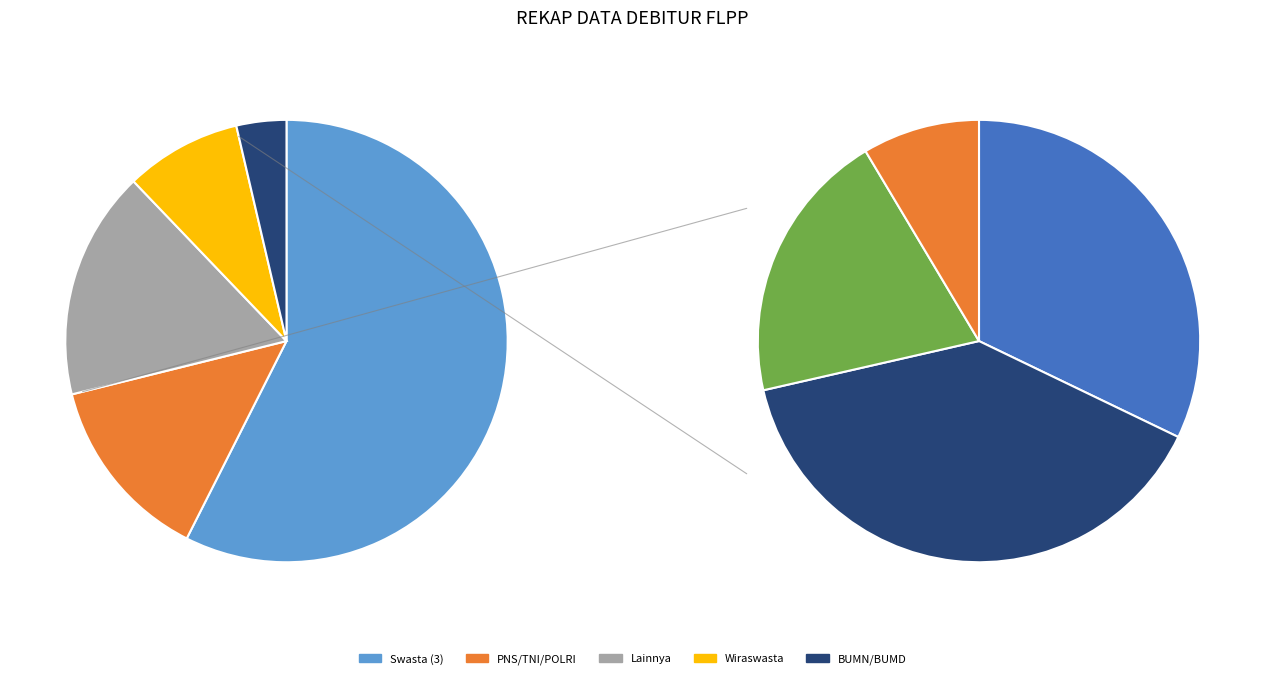

Is it true that Pekerjaan 3 is 70% of the pie?

False